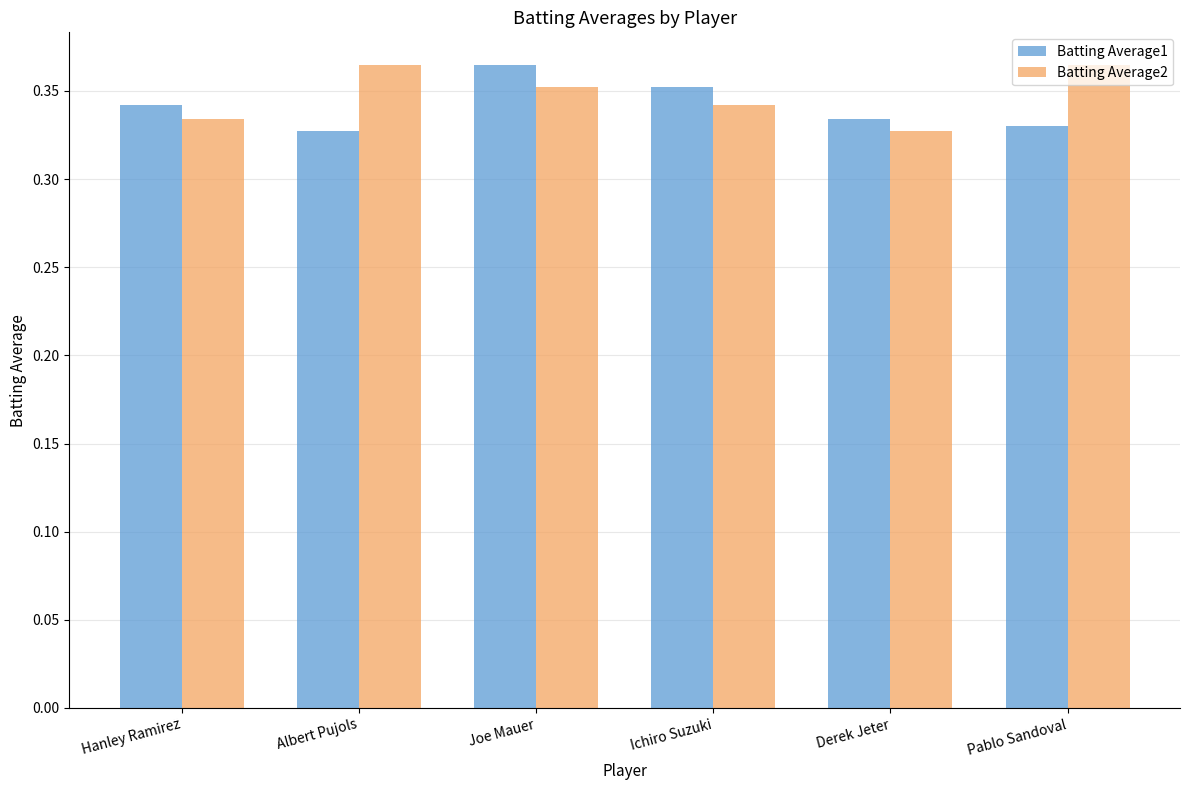

Rank the series by their average value, from lowest to highest.

Batting Average1, Batting Average2